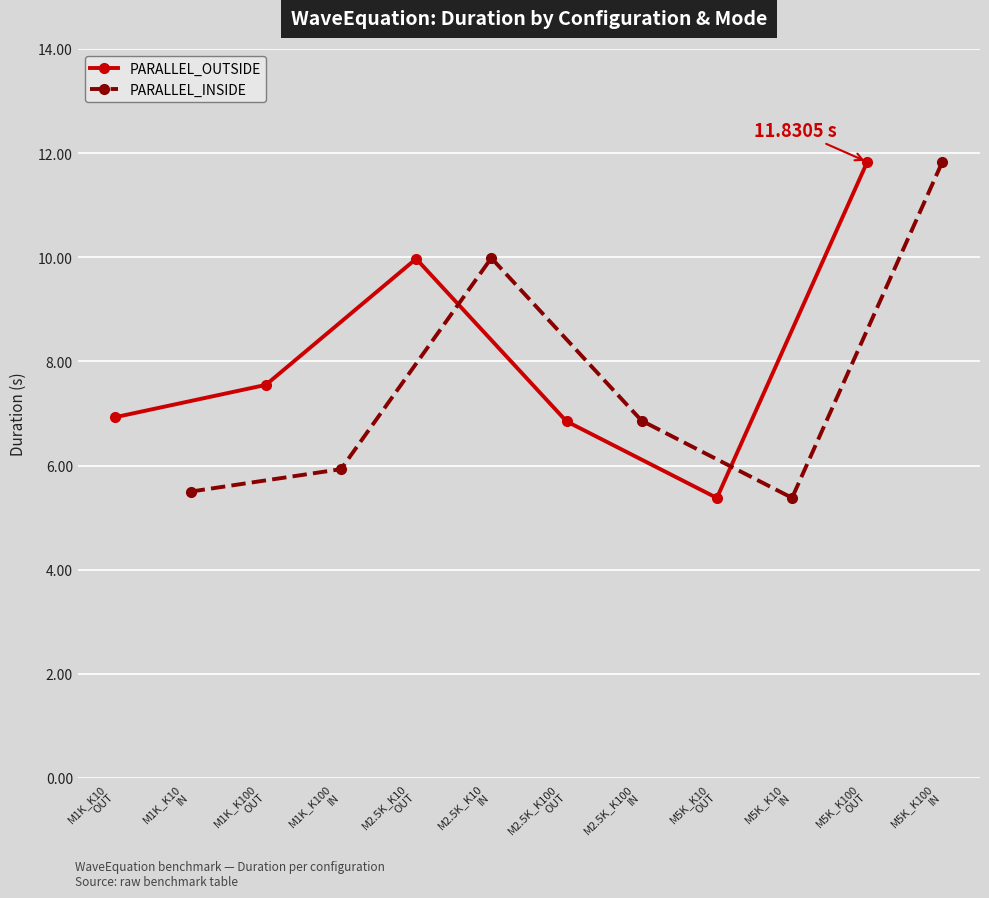

What is the difference between the second highest and second lowest values in the PARALLEL_OUTSIDE series?

3.1